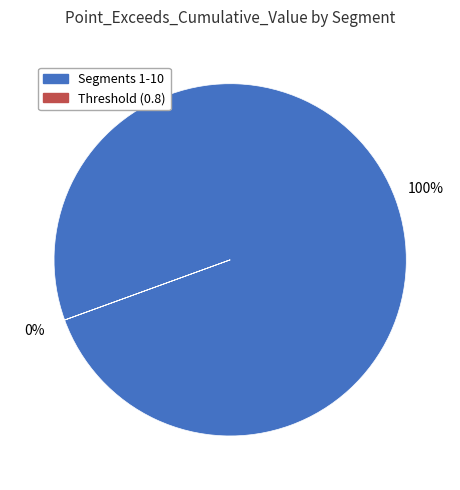

To the nearest percent, what is the difference between the largest and smallest slice percentages?

100%